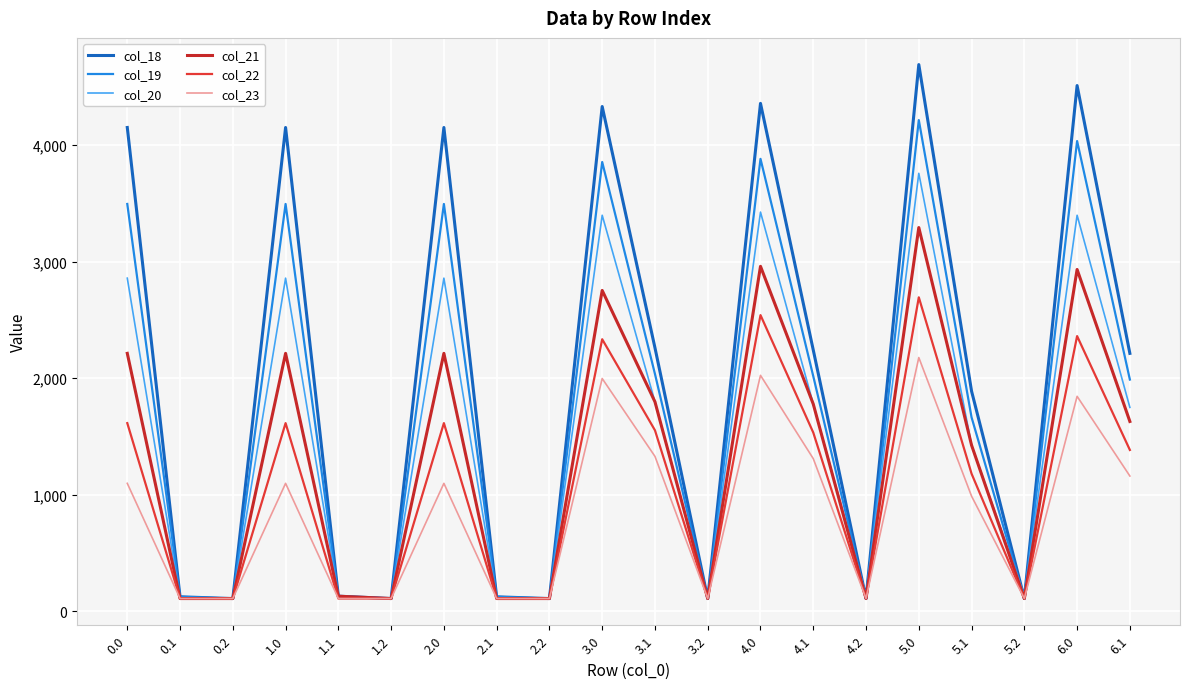

Is the value of col_23 at 2.1 greater than the value of col_21 at 3.1?

No